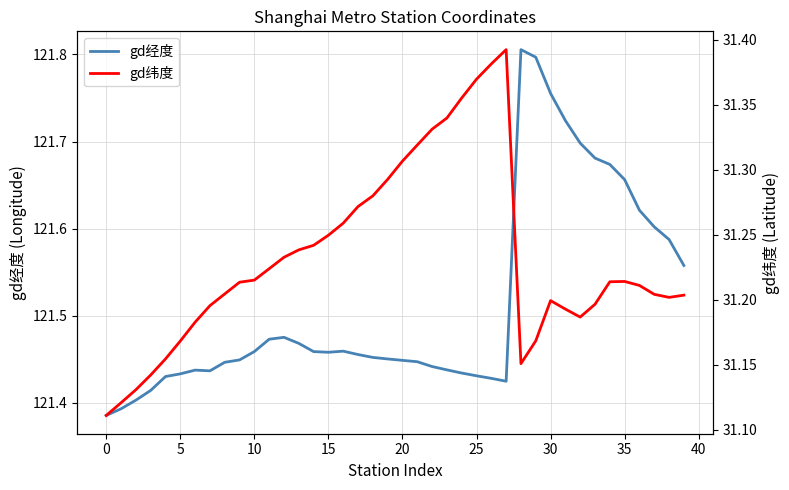

How many distinct data groups are displayed?

2